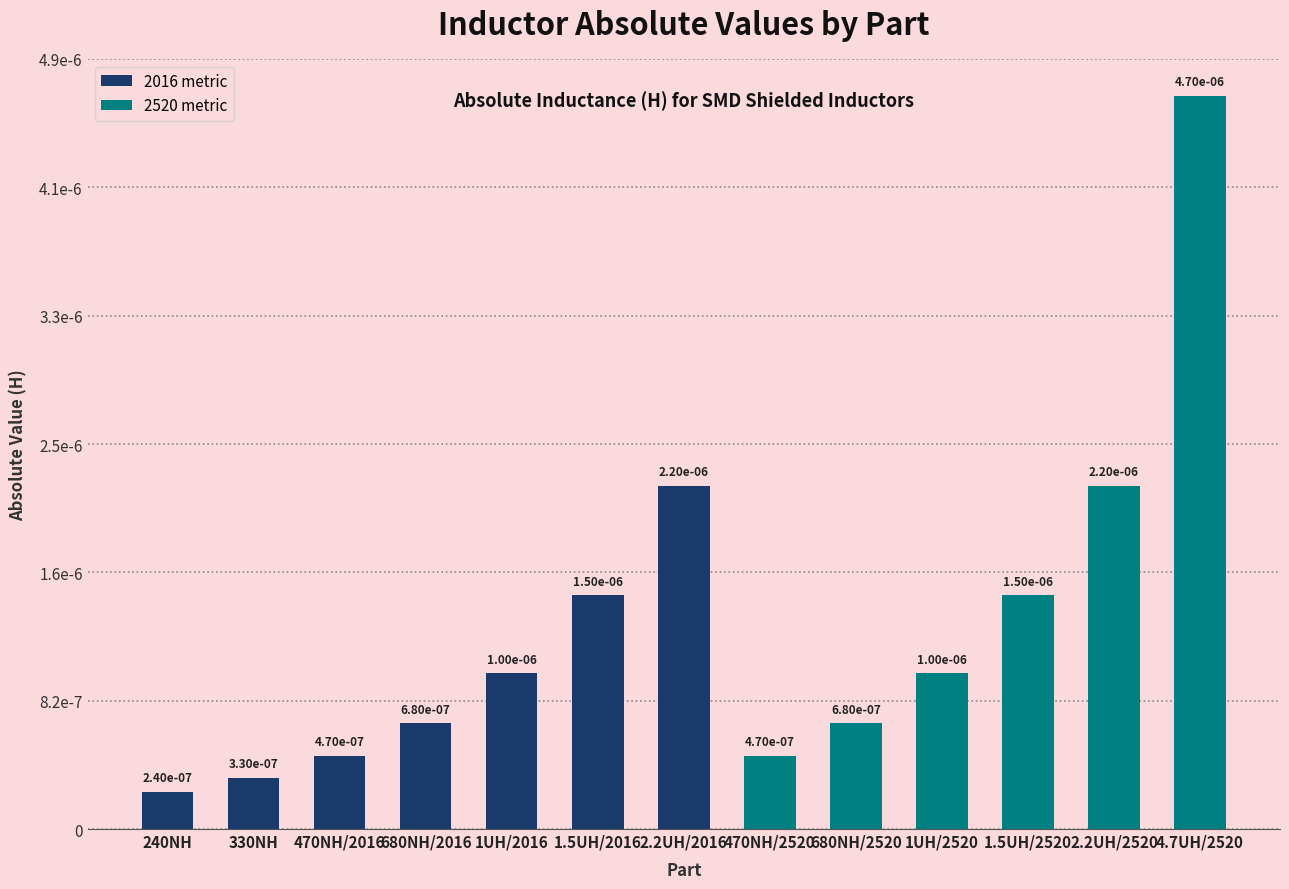

List the labels in order of value, smallest first.

240NH, 330NH, 470NH/2016, 470NH/2520, 680NH/2016, 680NH/2520, 1UH/2016, 1UH/2520, 1.5UH/2016, 1.5UH/2520, 2.2UH/2016, 2.2UH/2520, 4.7UH/2520